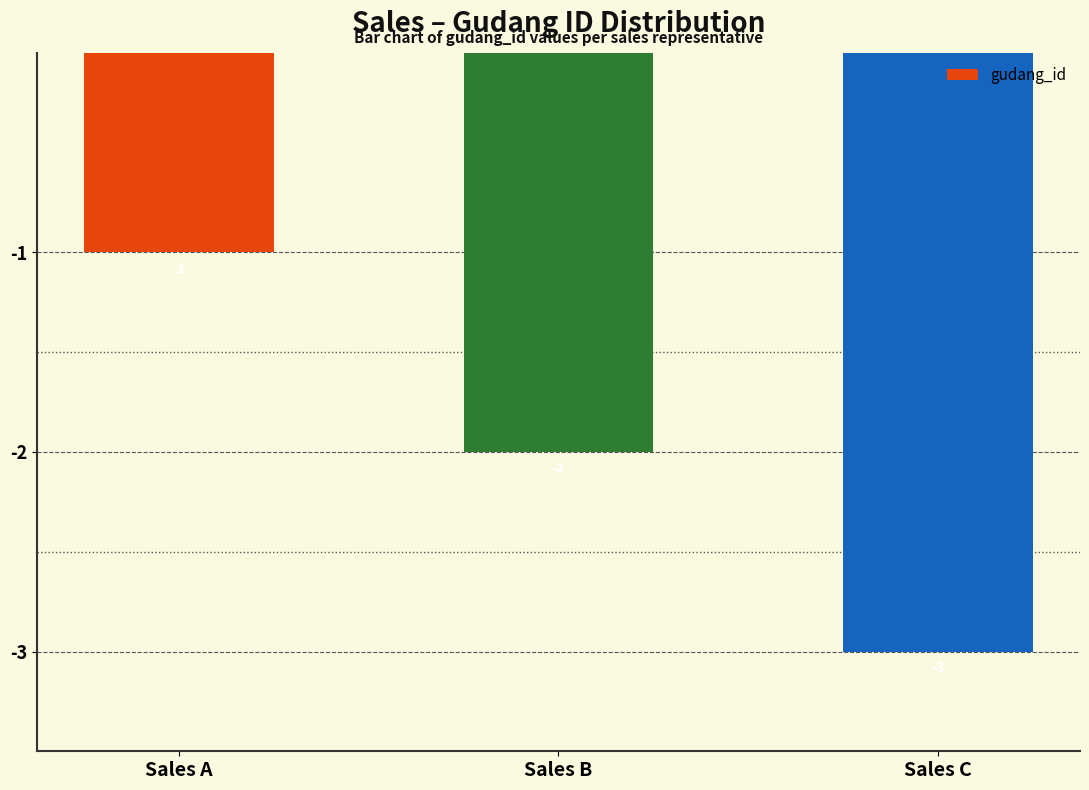

What is the value of the 3rd bar from the left?

-3